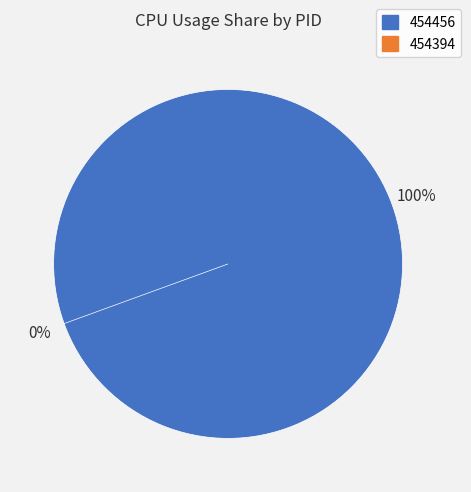

To the nearest percent, what is the combined percentage of 454456 and 454394?

100%